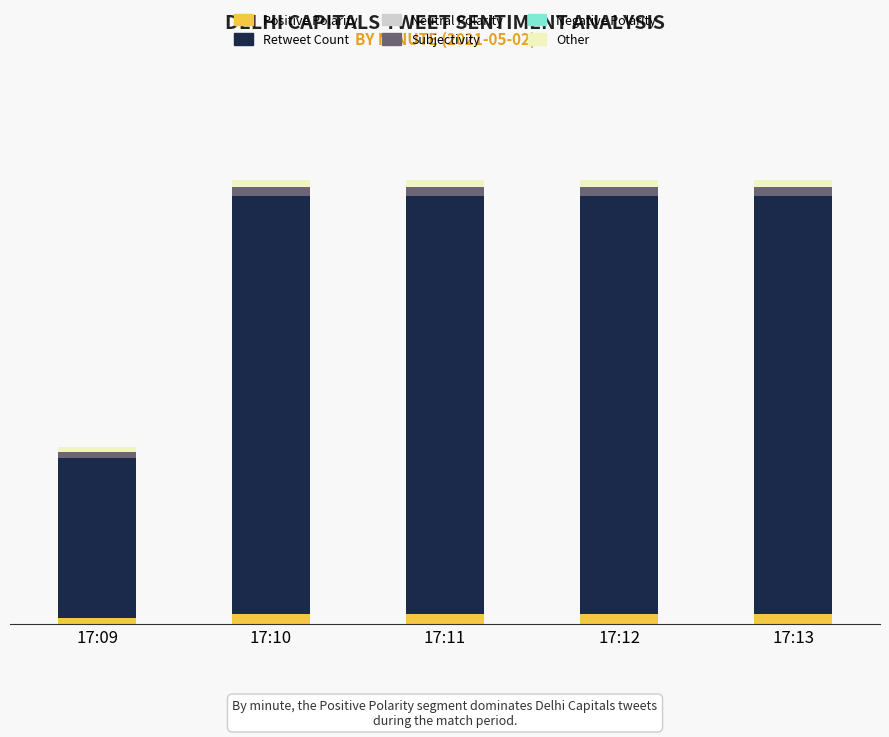

Does the chart contain any negative values?

No